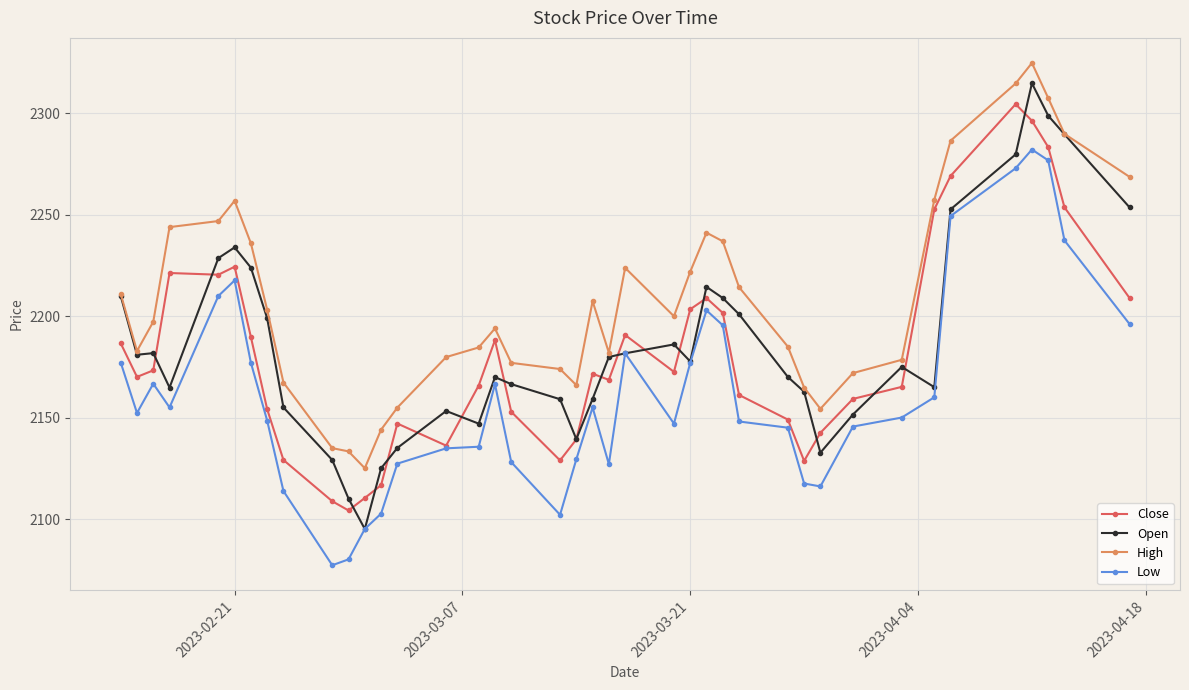

True or false: Close has more than 1 interior local peaks.

True